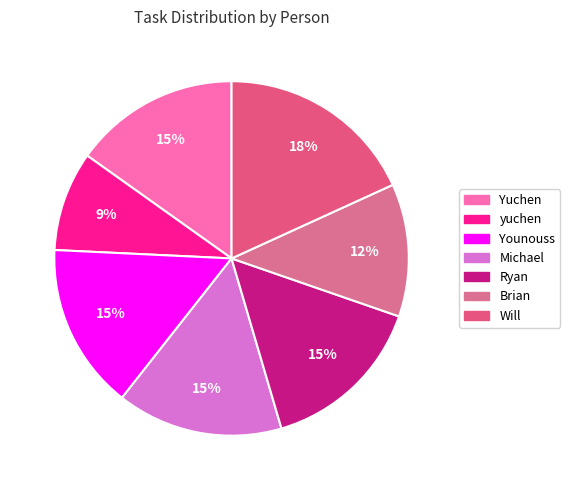

To the nearest percent, what is the difference between the Younouss and Will slice percentages?

3%